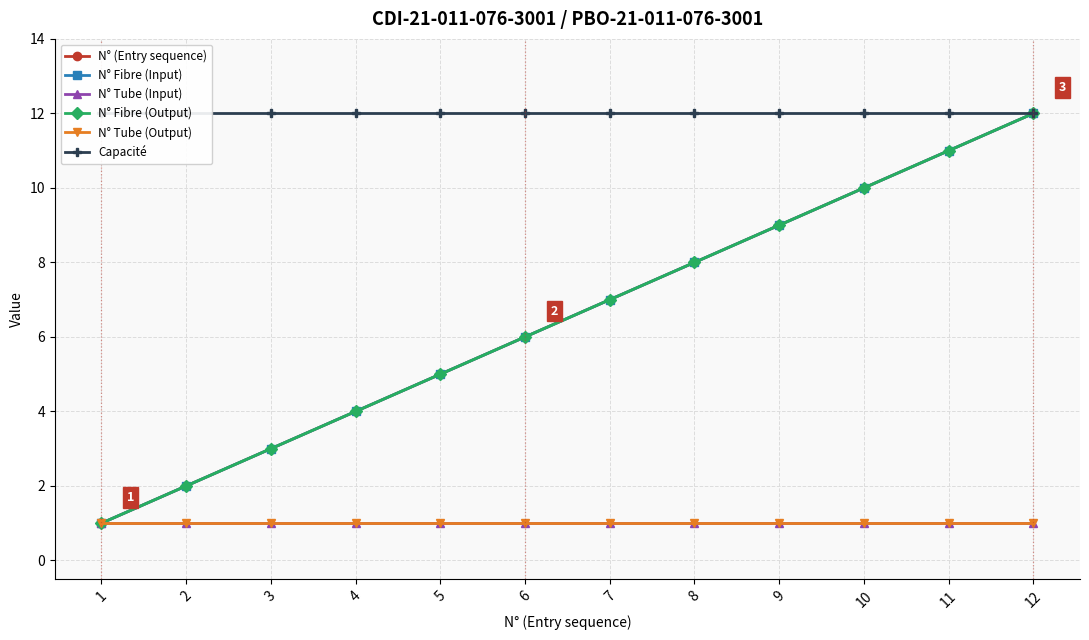

True or false: Capacité has more than 1 points higher than both neighbors.

False